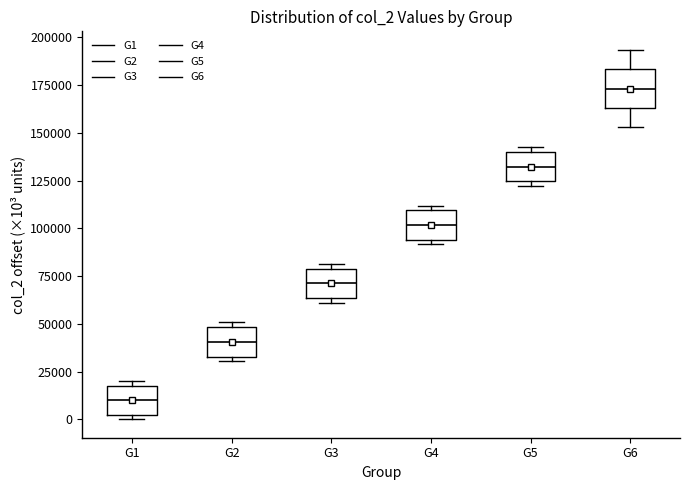

Reading left to right, read every box against the y-axis: the position of its median line, the range the box covers, and the ends of its whiskers. The values are not printed on the chart, so give them approximately, as read against the axis.

G1: median 10000, box 0 to 20000, whiskers 0 (just below the box's lower edge) to 20000 (just above the box's upper edge)
G2: median 40000, box 35000 to 50000, whiskers 30000 to 50000 (just above the box's upper edge)
G3: median 70000, box 65000 to 80000, whiskers 60000 to 80000 (just above the box's upper edge)
G4: median 100000, box 95000 to 110000, whiskers 90000 to 110000 (just above the box's upper edge)
G5: median 130000, box 125000 to 140000, whiskers 120000 to 145000
G6: median 175000, box 165000 to 185000, whiskers 155000 to 195000